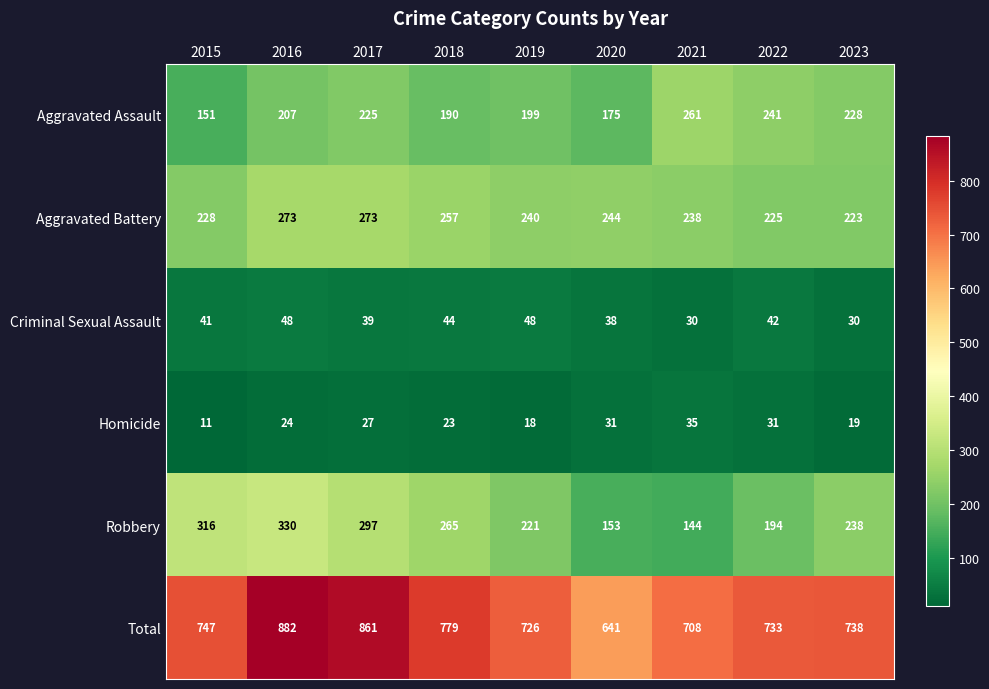

What is the total value across all series at 2021?

1416